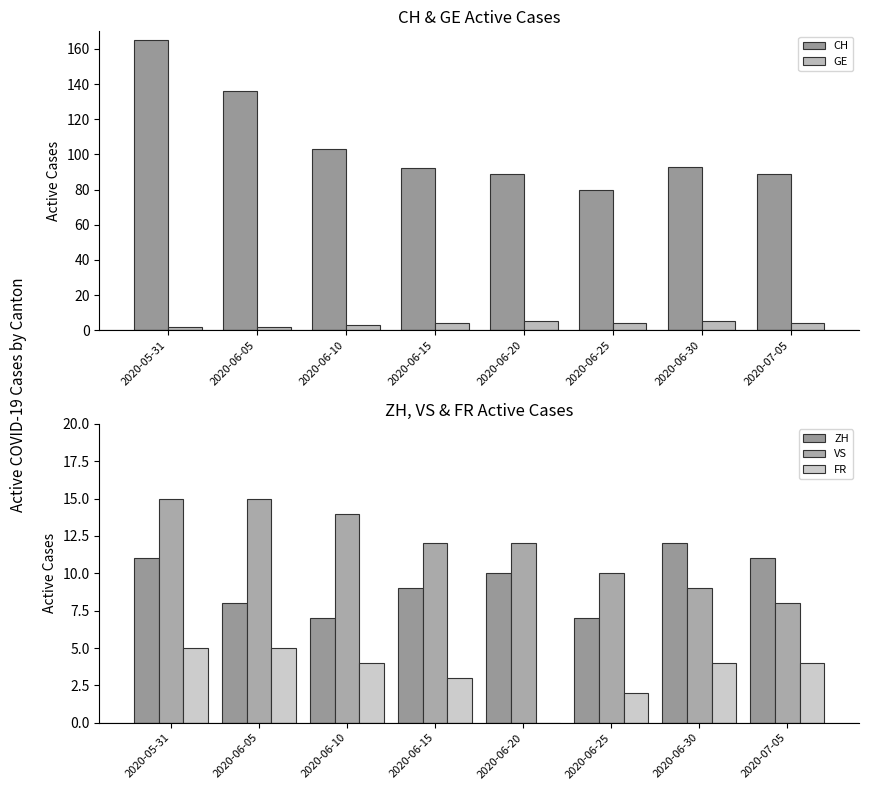

Reading left to right, transcribe all the data shown in this chart.

CH: 2020-05-31=165	2020-06-05=136	2020-06-10=103	2020-06-15=92	2020-06-20=89	2020-06-25=80	2020-06-30=93	2020-07-05=89
GE: 2020-05-31=2	2020-06-05=2	2020-06-10=3	2020-06-15=4	2020-06-20=5	2020-06-25=4	2020-06-30=5	2020-07-05=4
ZH: 2020-05-31=11	2020-06-05=8	2020-06-10=7	2020-06-15=9	2020-06-20=10	2020-06-25=7	2020-06-30=12	2020-07-05=11
VS: 2020-05-31=15	2020-06-05=15	2020-06-10=14	2020-06-15=12	2020-06-20=12	2020-06-25=10	2020-06-30=9	2020-07-05=8
FR: 2020-05-31=5	2020-06-05=5	2020-06-10=4	2020-06-15=3	2020-06-20=0	2020-06-25=2	2020-06-30=4	2020-07-05=4